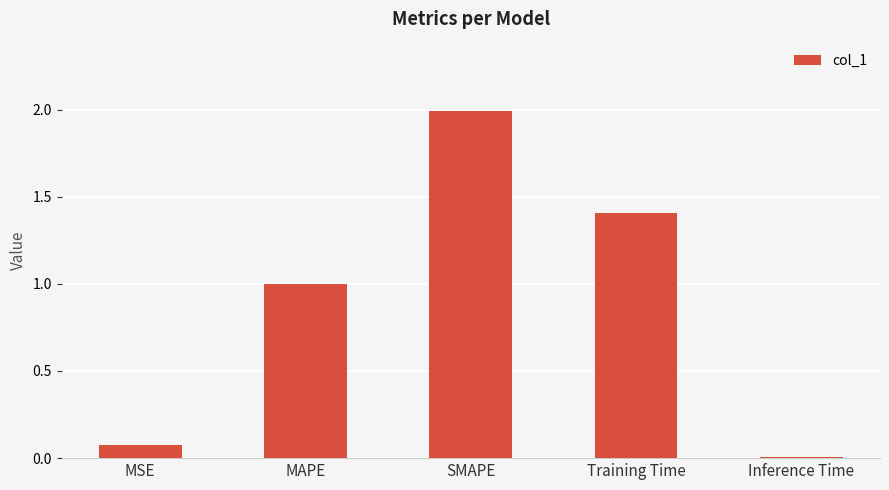

The chart shows a value of 1.0 at MAPE. True or false?

True